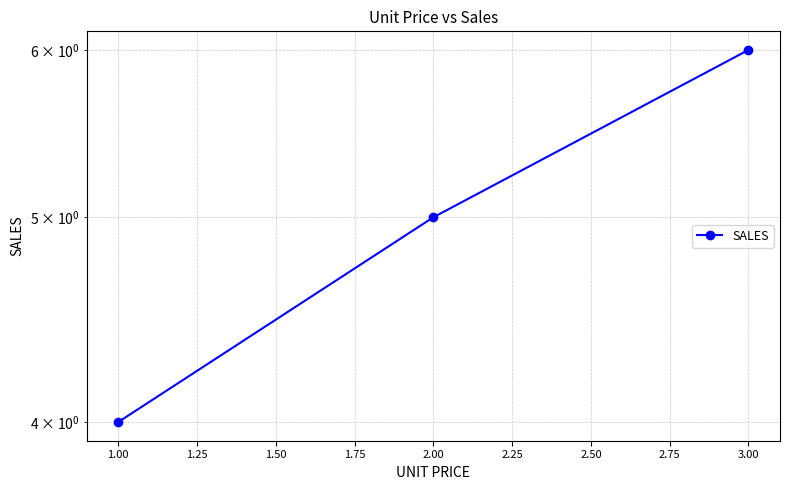

What is the sum of all values?

15